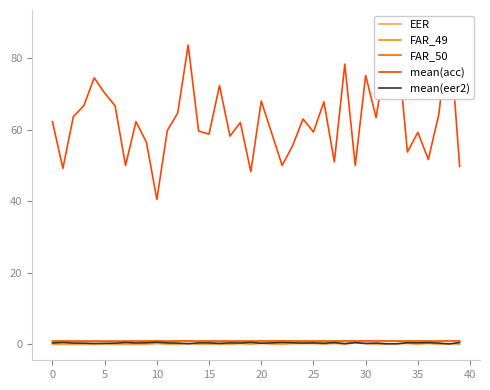

Is it true that FAR_49 equals 0.9 at 0?

True